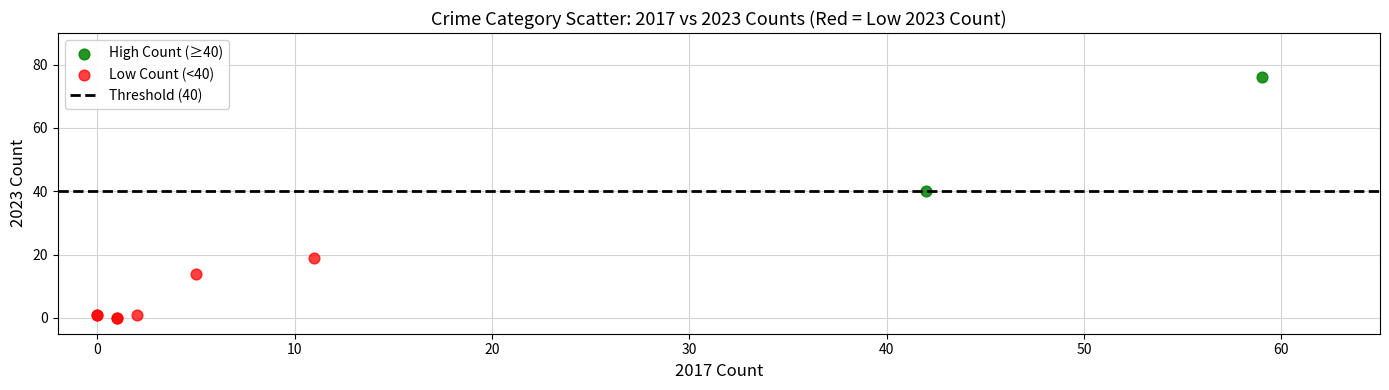

Which series reaches the minimum Y coordinate?

Low Count (<40)